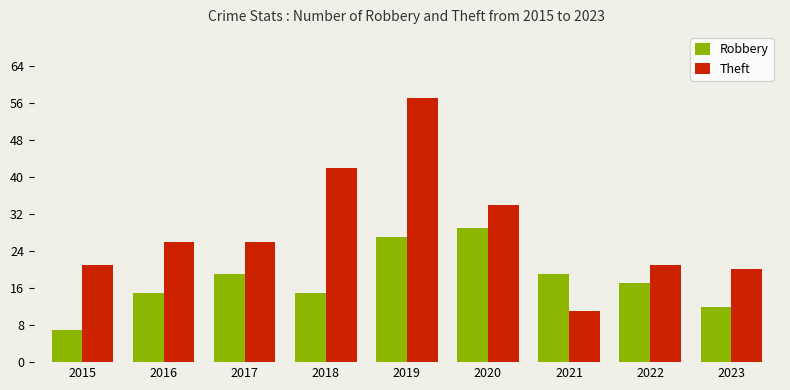

Reading right to left, what are all the values shown in this chart?

Robbery: 12	17	19	29	27	15	19	15	7
Theft: 20	21	11	34	57	42	26	26	21